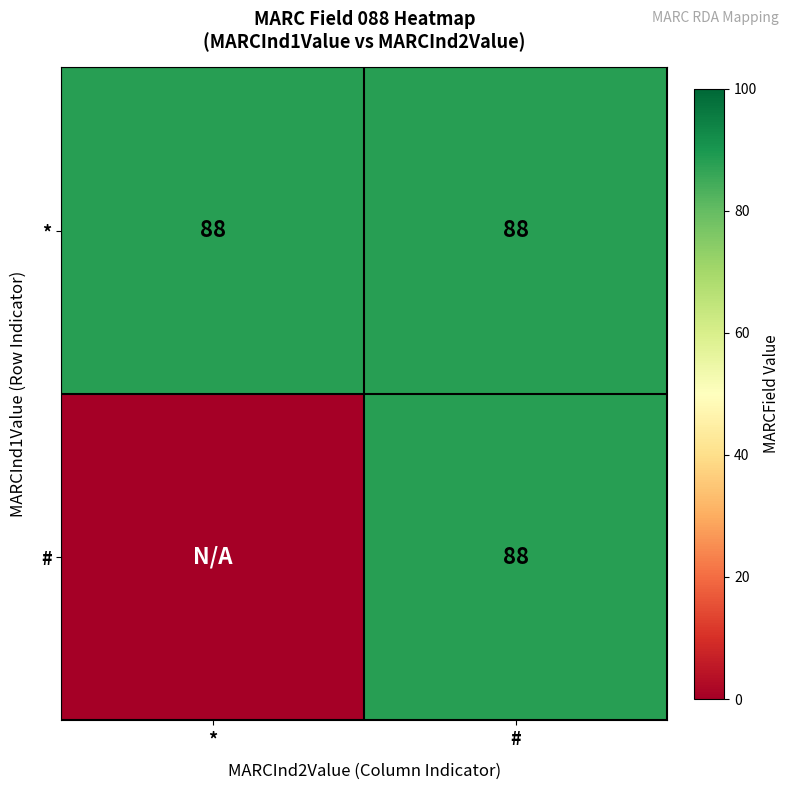

What is the sum of the * values at * and #?

176